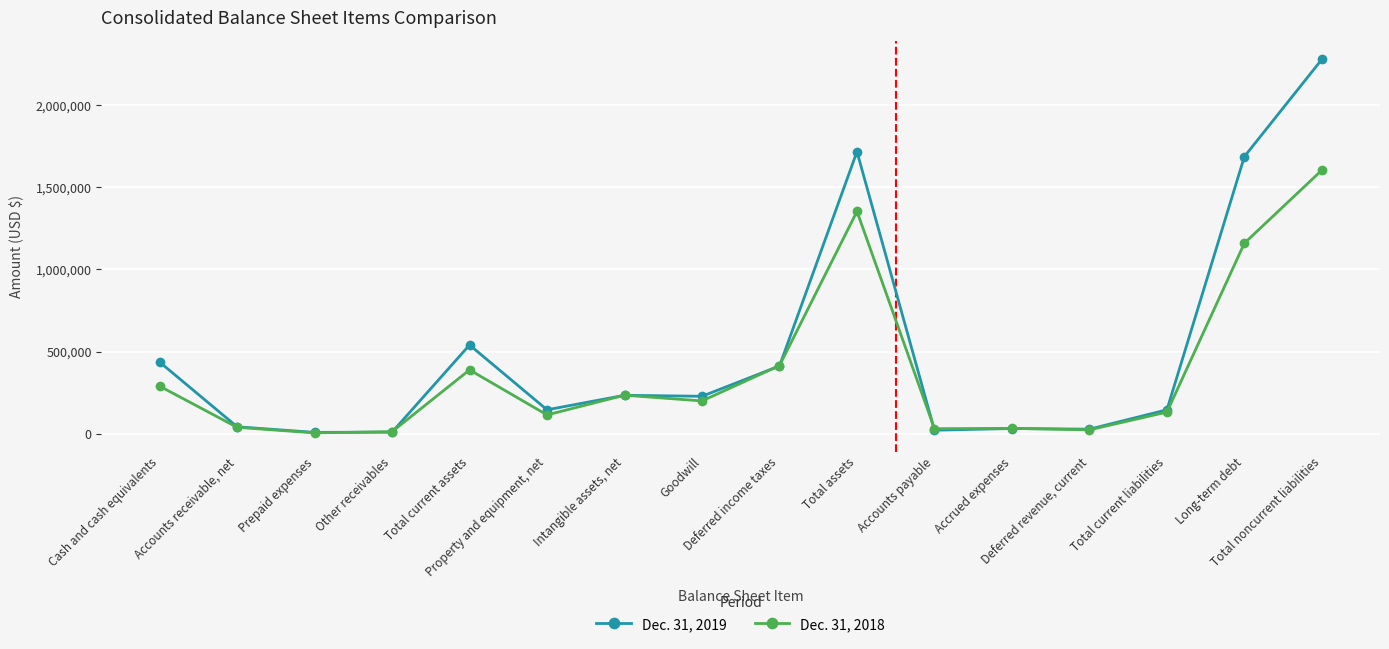

Which series ends up on top after the final intersection of Dec. 31, 2018 and Dec. 31, 2019?

Dec. 31, 2019